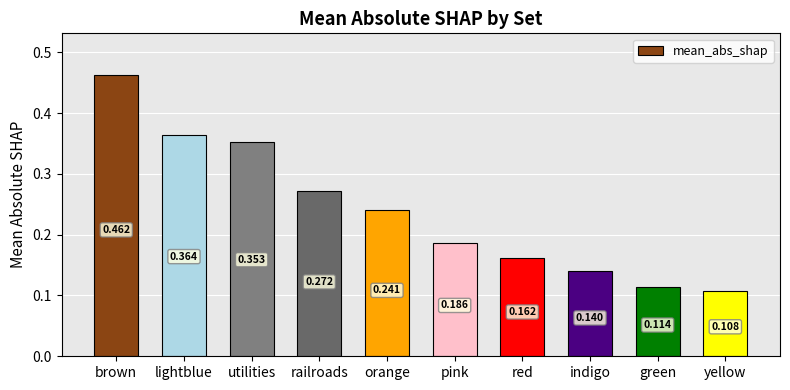

What is the label of the 7th bar from the right?

railroads